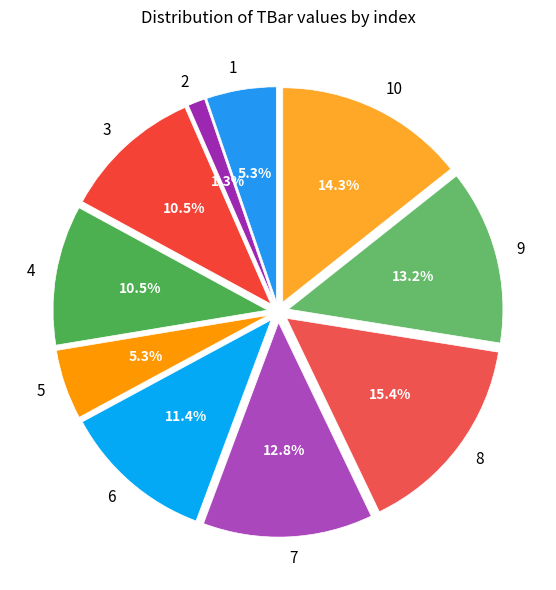

What percentage is the 9 slice, to the nearest percent?

13%